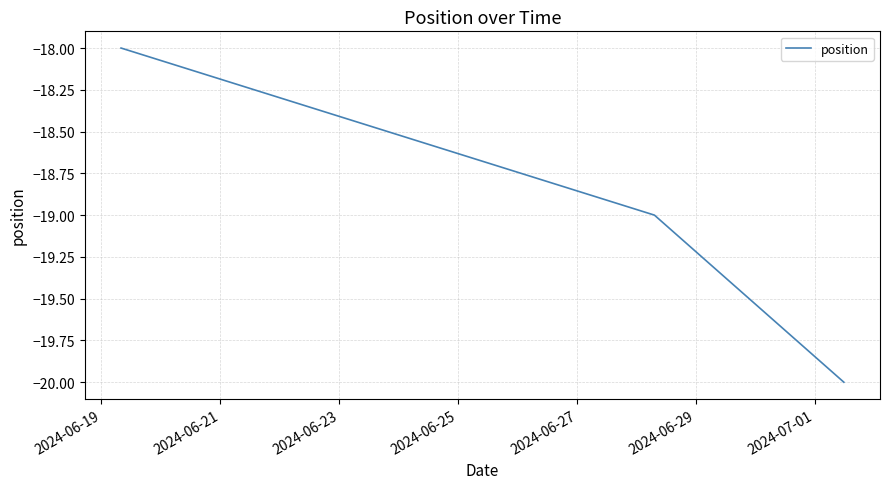

What is the greatest value displayed?

-18